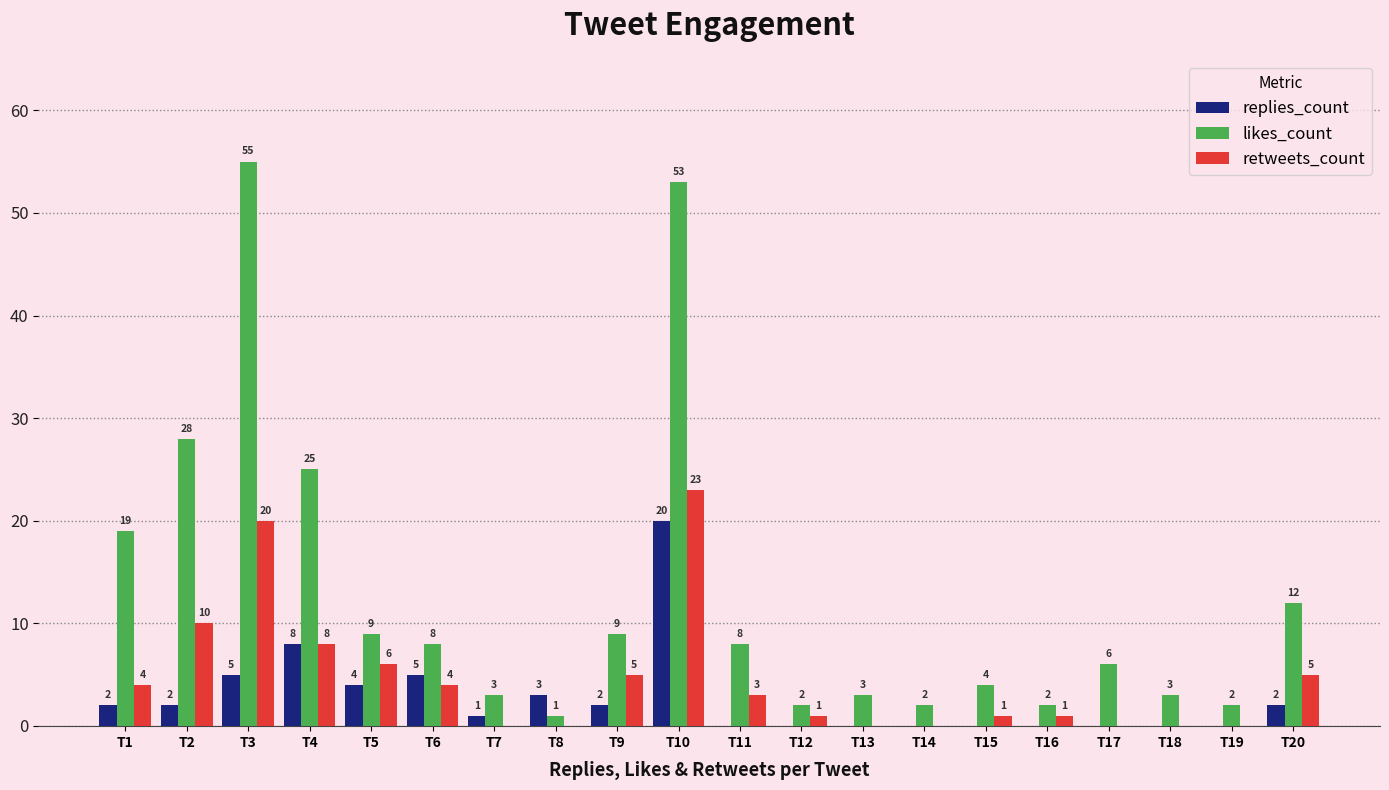

What is the approximate value of retweets_count at T6?

4